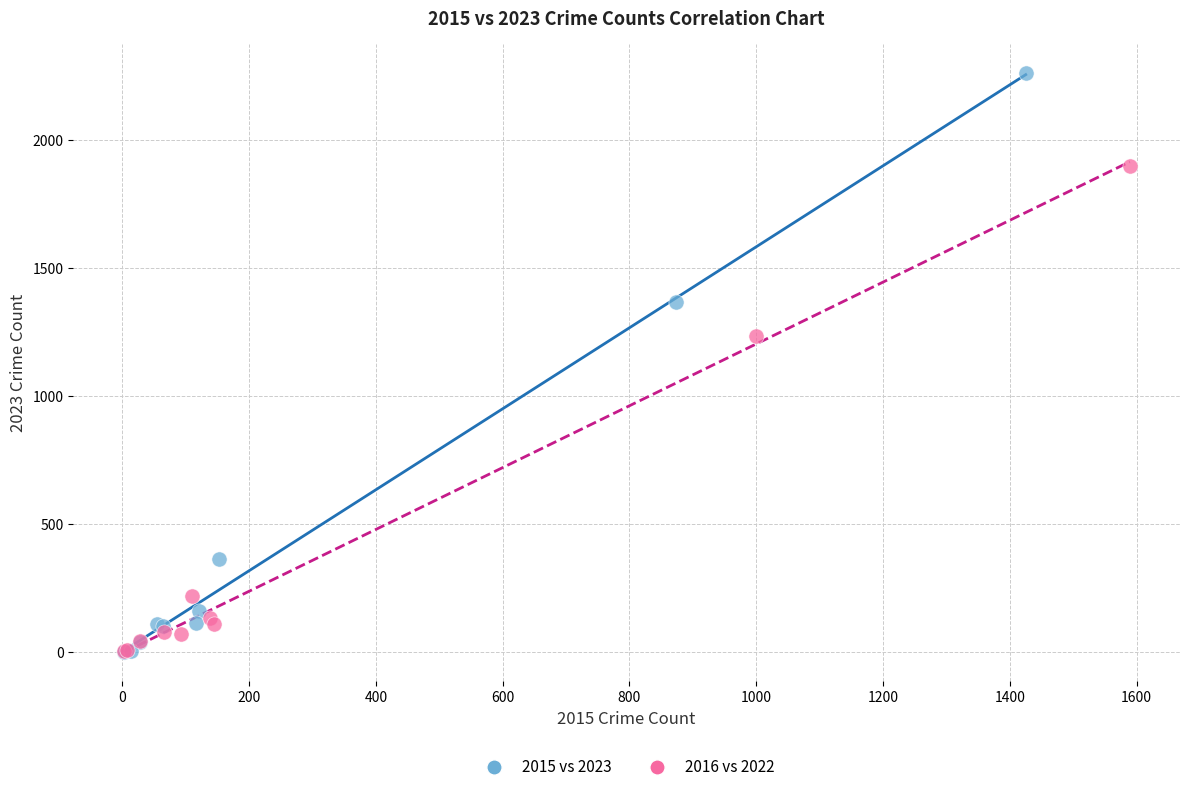

Which series has the widest spread of Y values?

2015 vs 2023